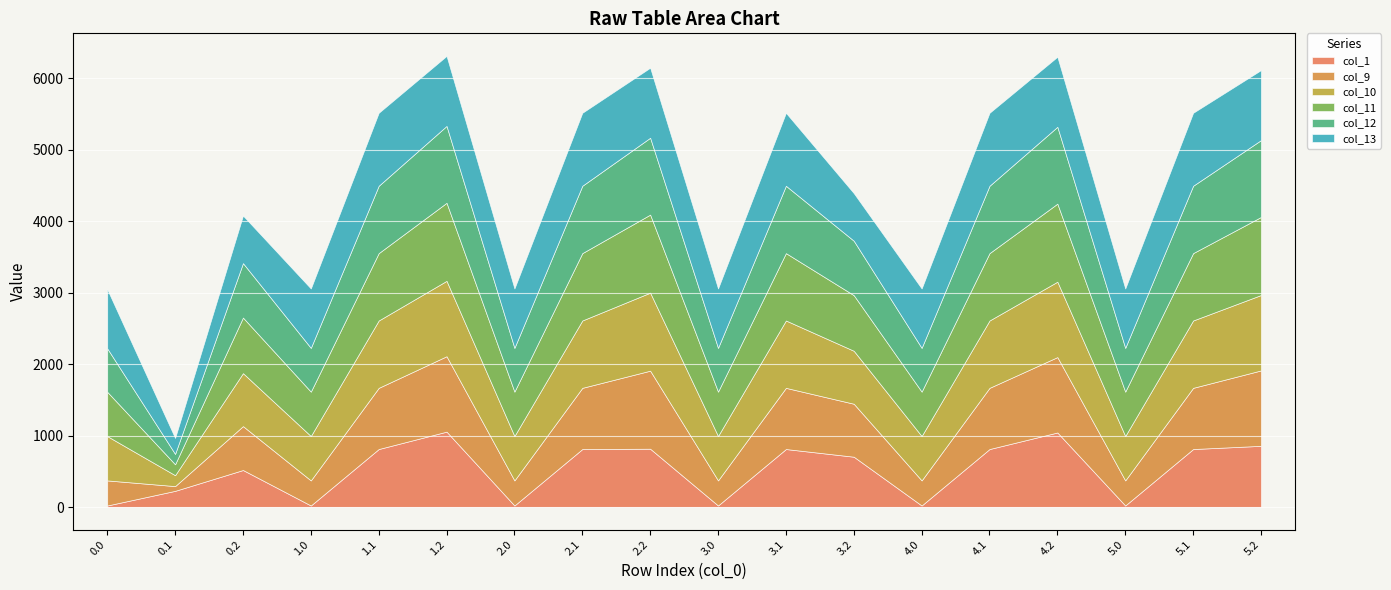

Which has a higher value, 4.0 or 0.0?

4.0